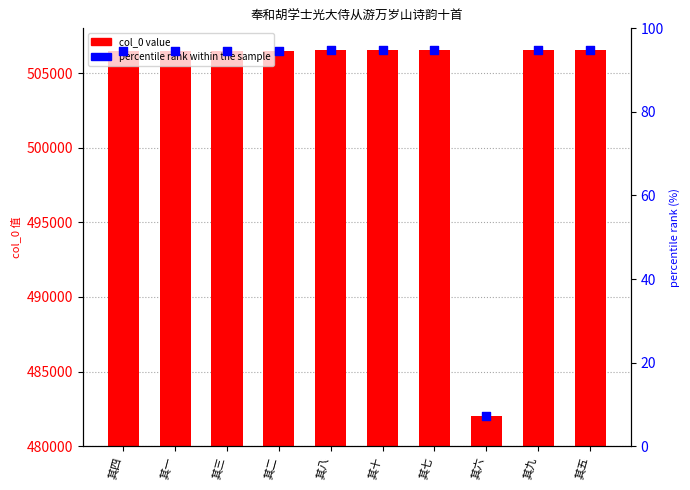

What are all the series names shown in the legend?

col_0, percentile rank within the sample